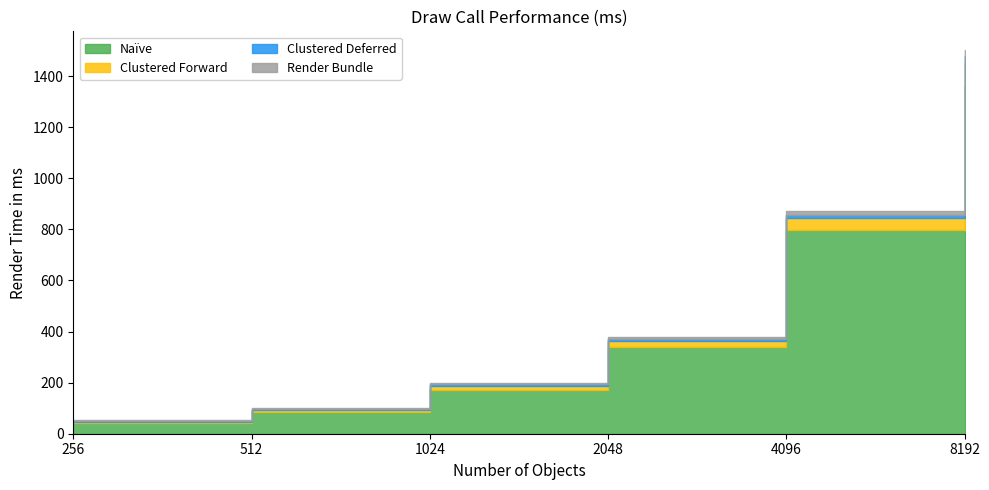

True or false: Render Bundle and Naïve cross at least once.

False